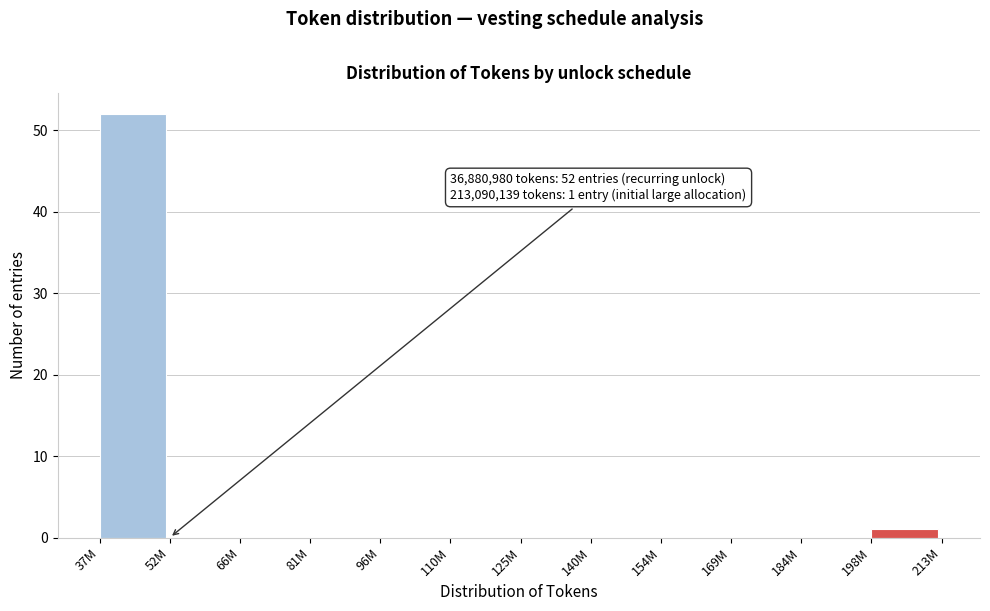

Reading right to left, what are all the values shown in this chart?

198M=1	184M=0	169M=0	154M=0	140M=0	125M=0	110M=0	96M=0	81M=0	66M=0	52M=0	37M=52